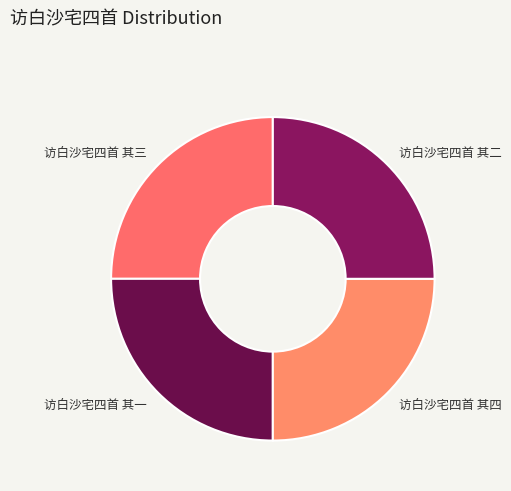

The 访白沙宅四首 其四 slice represents 25% of the pie. True or false?

True